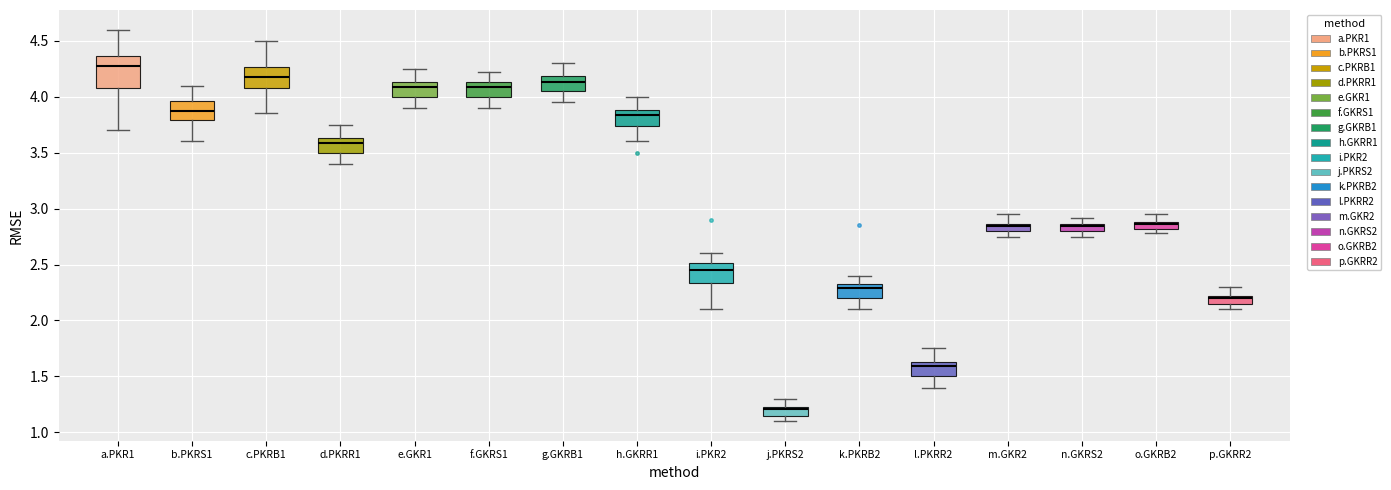

Comparing the boxes themselves (not the whiskers), which one is the tallest?

a.PKR1